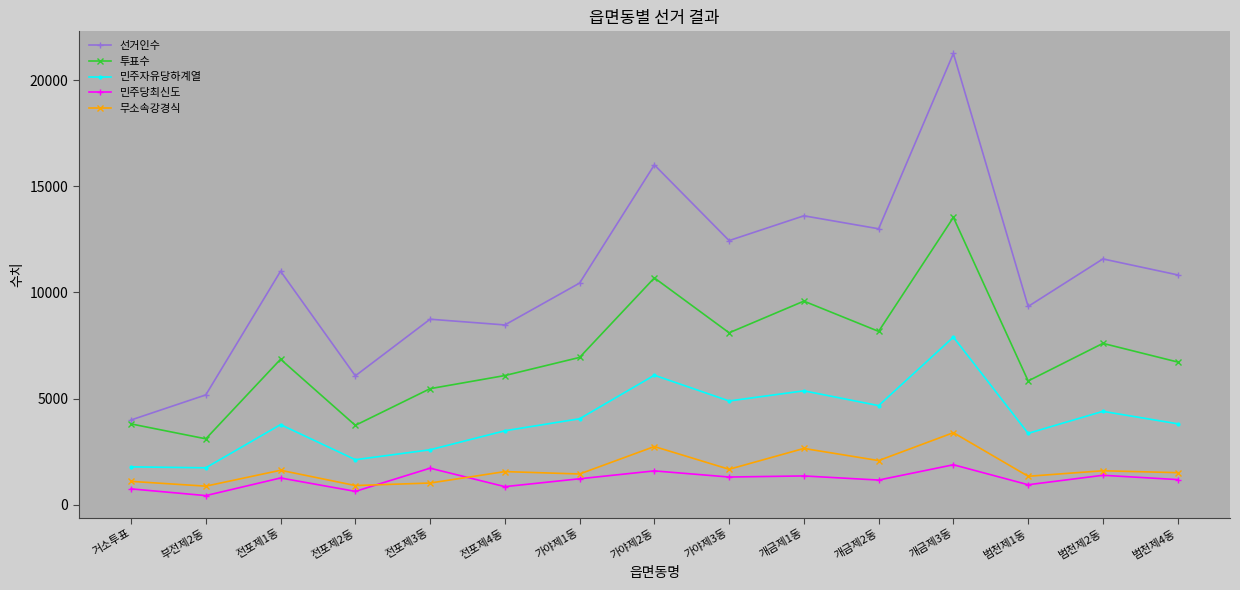

Rank the series by their maximum value, from highest to lowest.

선거인수, 투표수, 민주자유당하계열, 무소속강경식, 민주당최신도